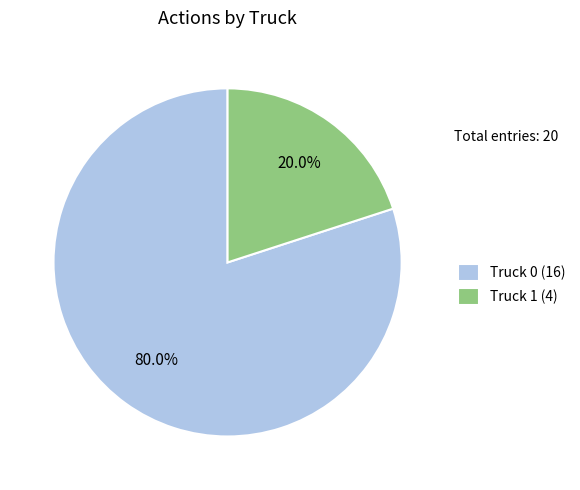

Which slice is the largest?

Truck 0